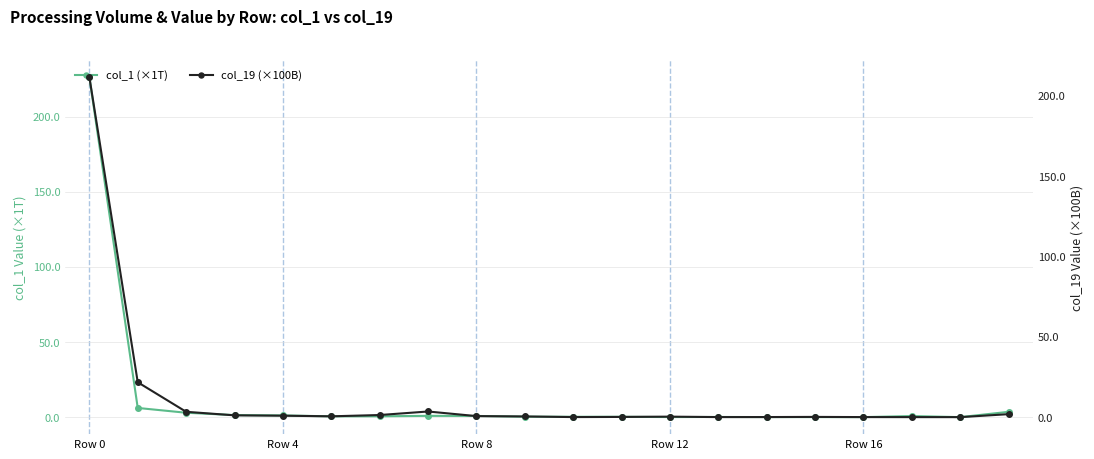

Is it true that col_1 (×1T) equals 1.0 at 6?

False